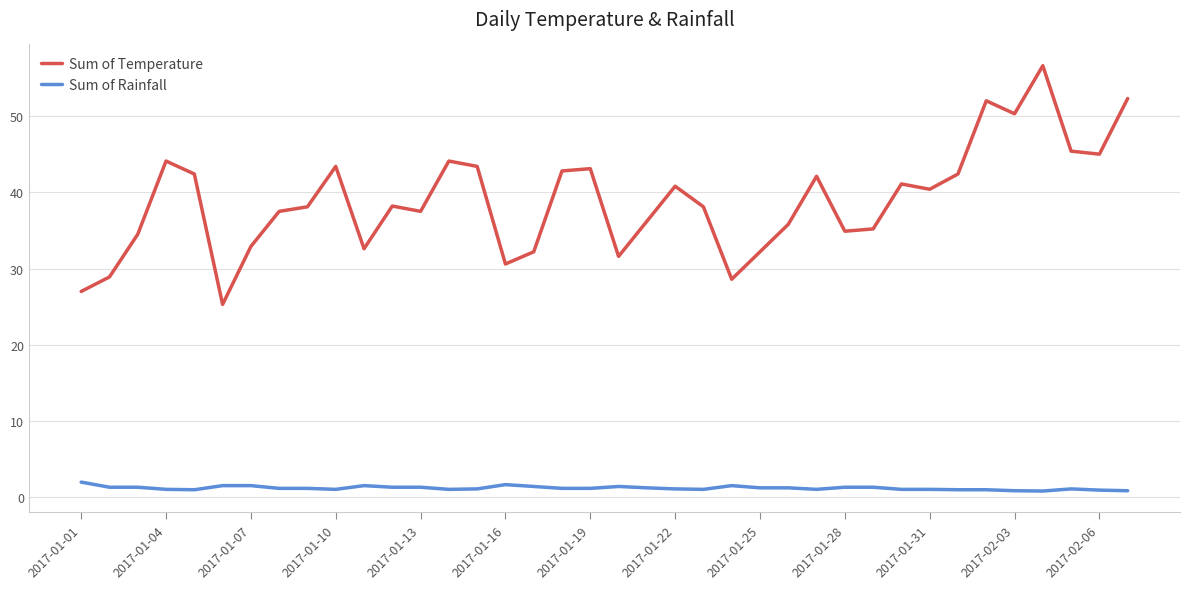

List the series in order of their overall mean, lowest first.

Sum of Rainfall, Sum of Temperature